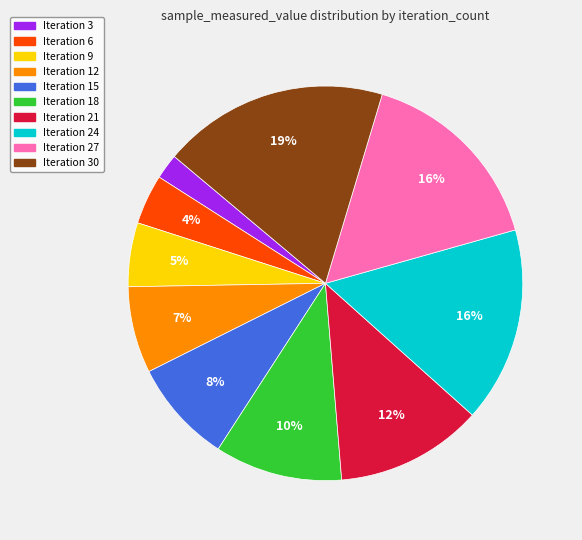

What percentage is the Iteration 30 slice, to the nearest percent?

19%